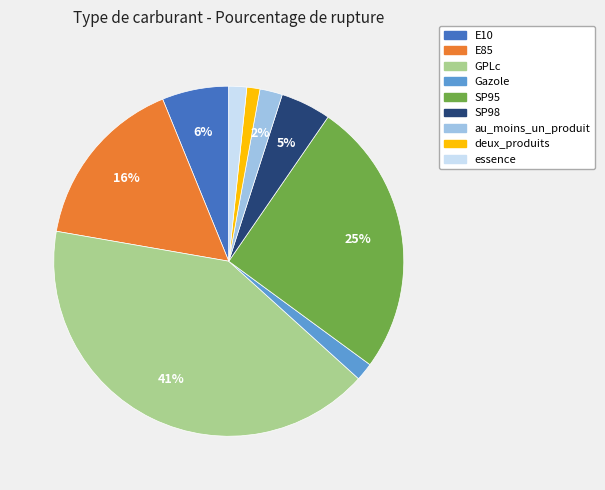

To the nearest percent, what is the average slice percentage?

11%